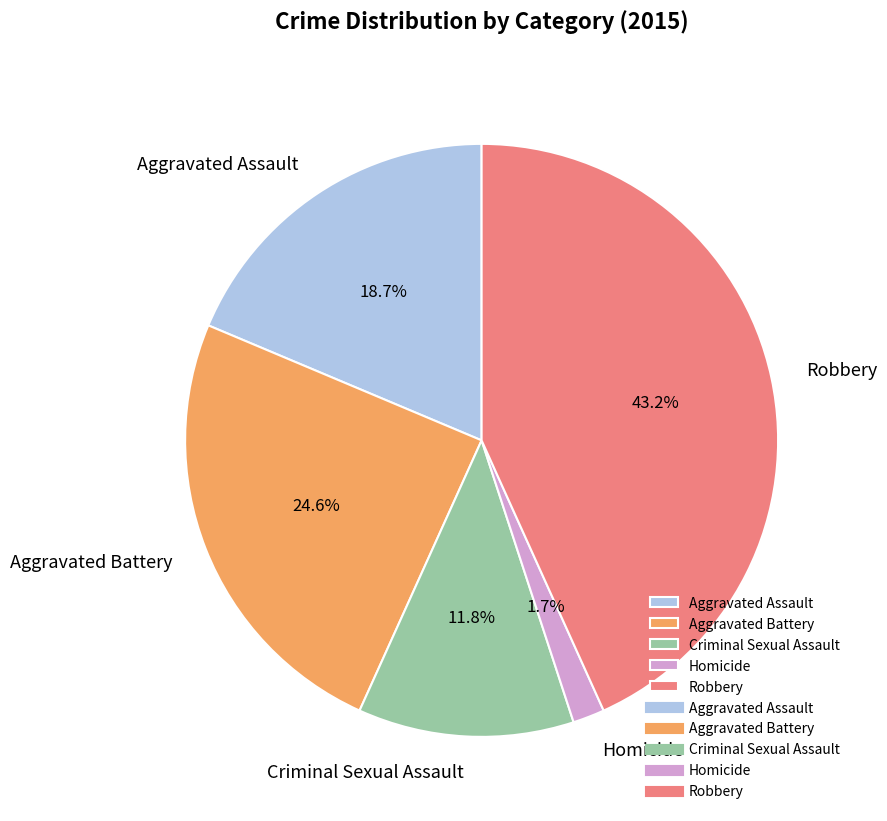

Count the number of slices in the pie.

5